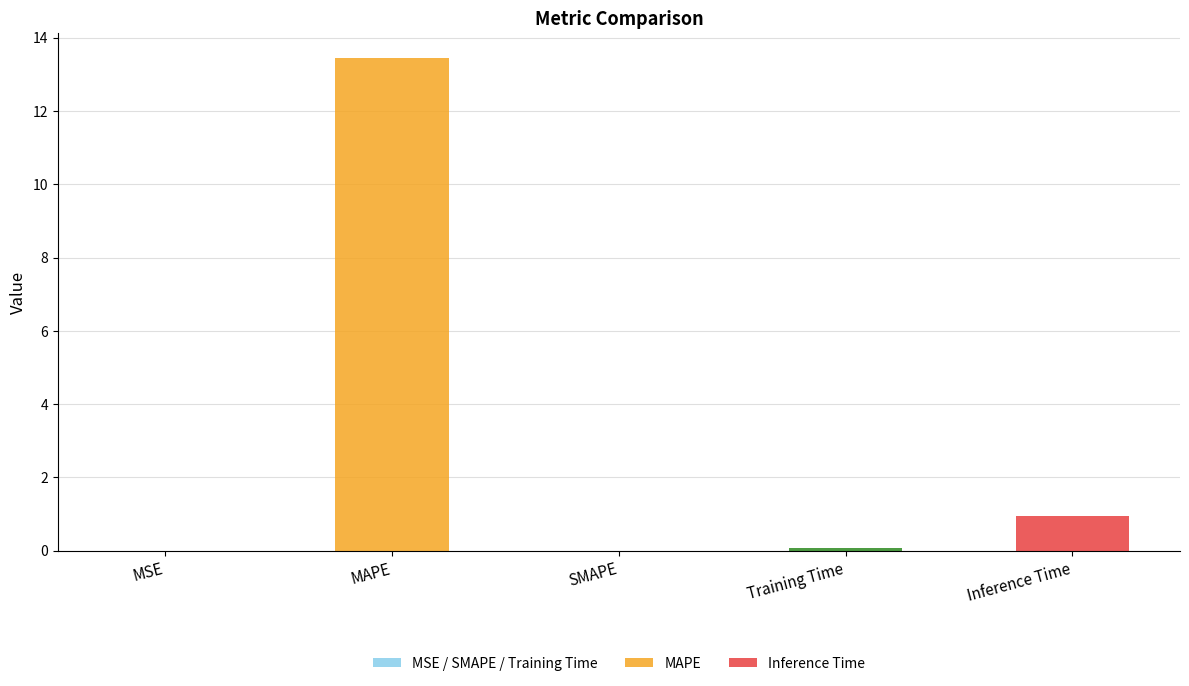

Is it true that the value at SMAPE is -5.7?

False